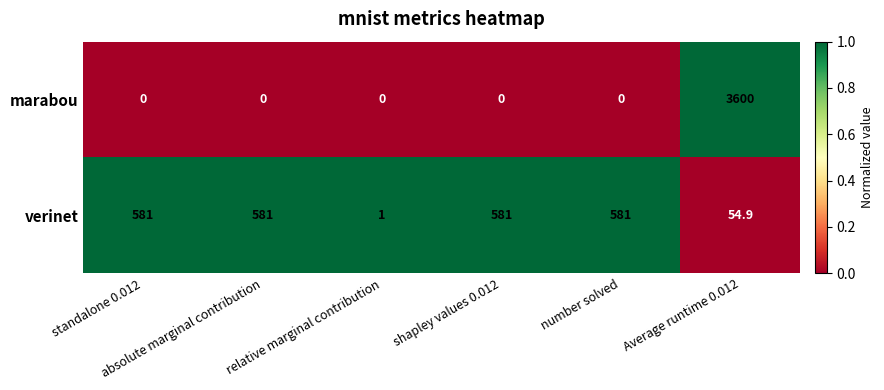

Which series has the largest total across all categories?

marabou